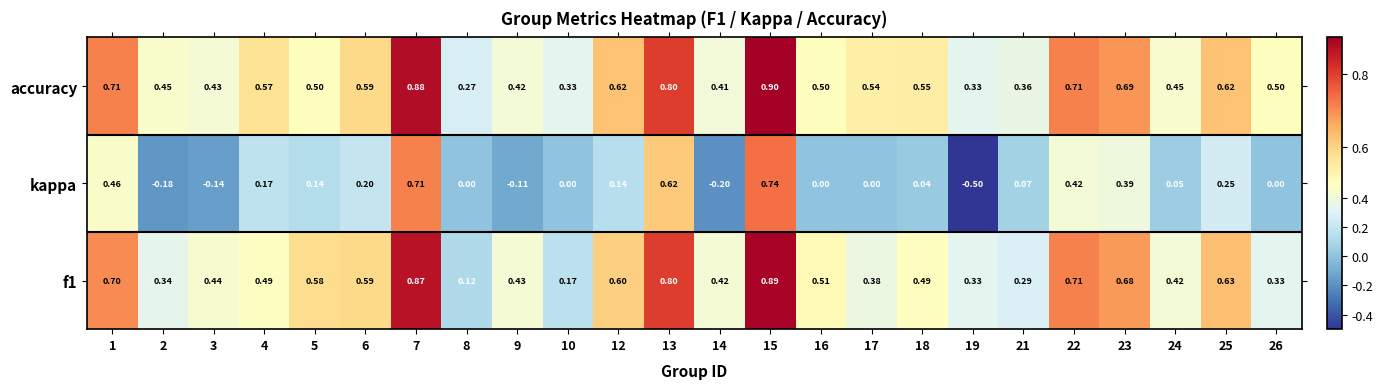

Which series has the largest total across all categories?

accuracy